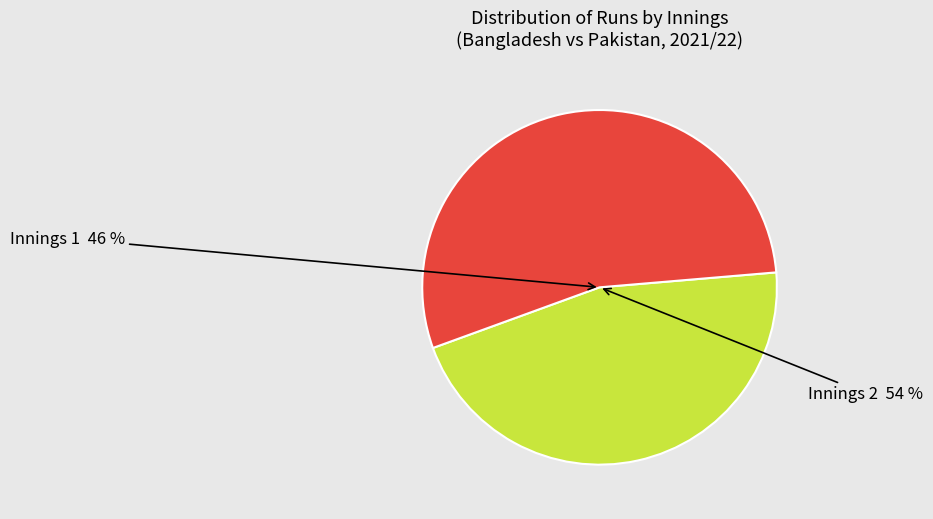

Count the number of slices in the pie.

2